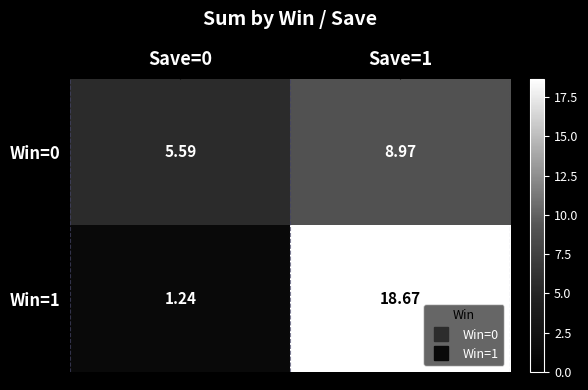

Is the value of Win=1 at Save=1 greater than the value of Win=0 at Save=0?

Yes